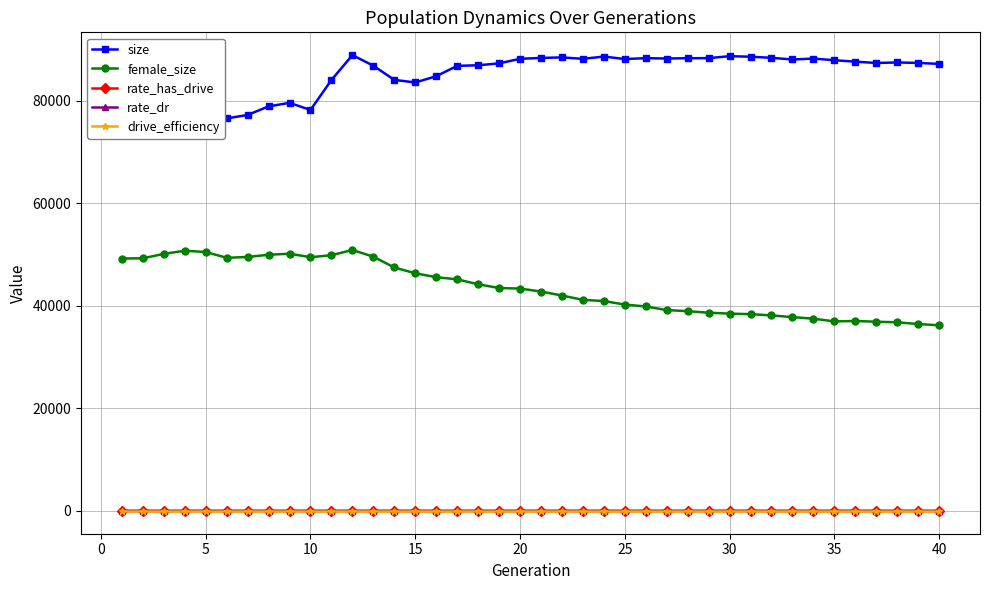

What is the average value of the drive_efficiency series?

0.5